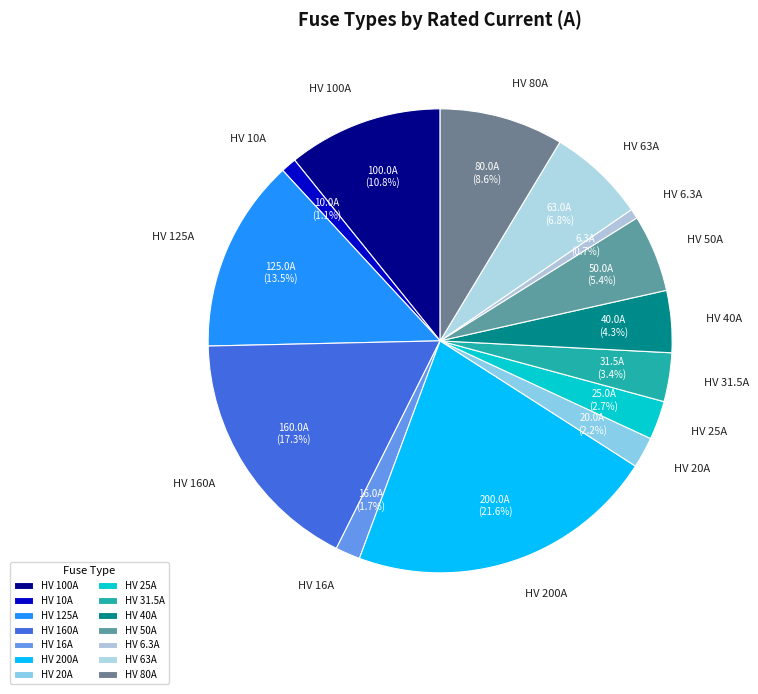

Which slice is the largest?

HV 200A